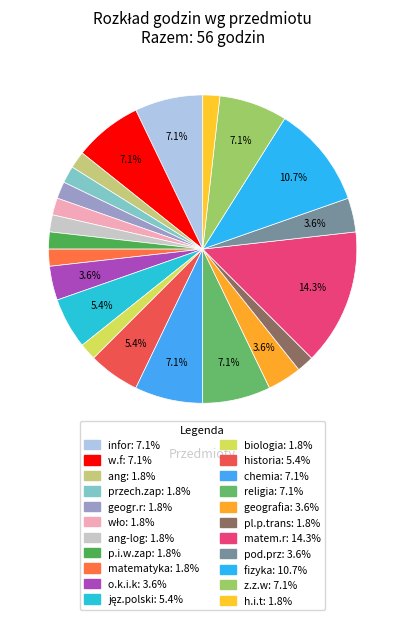

Count the number of slices in the pie.

22